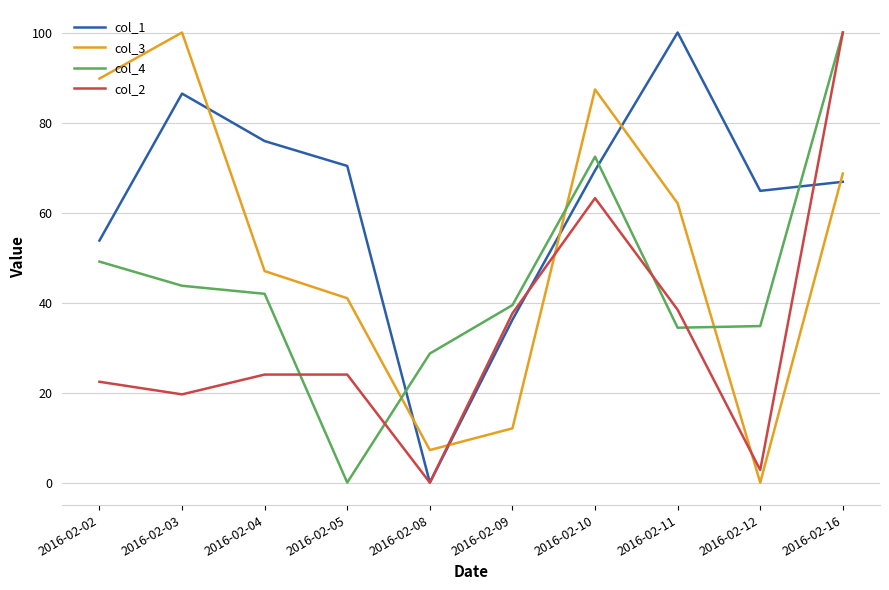

At which category does col_1 reach its first local valley?

2016-02-08